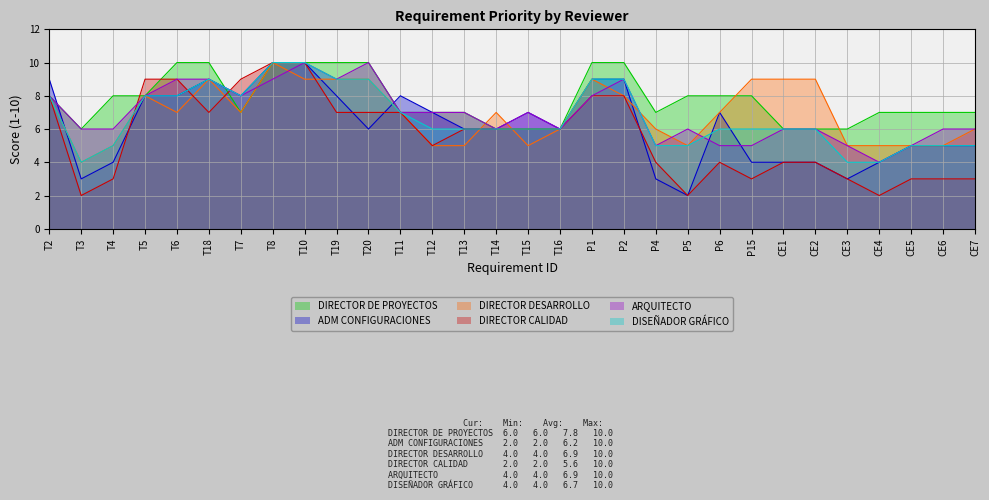

At which label does DISEÑADOR GRÁFICO reach its peak?

T8